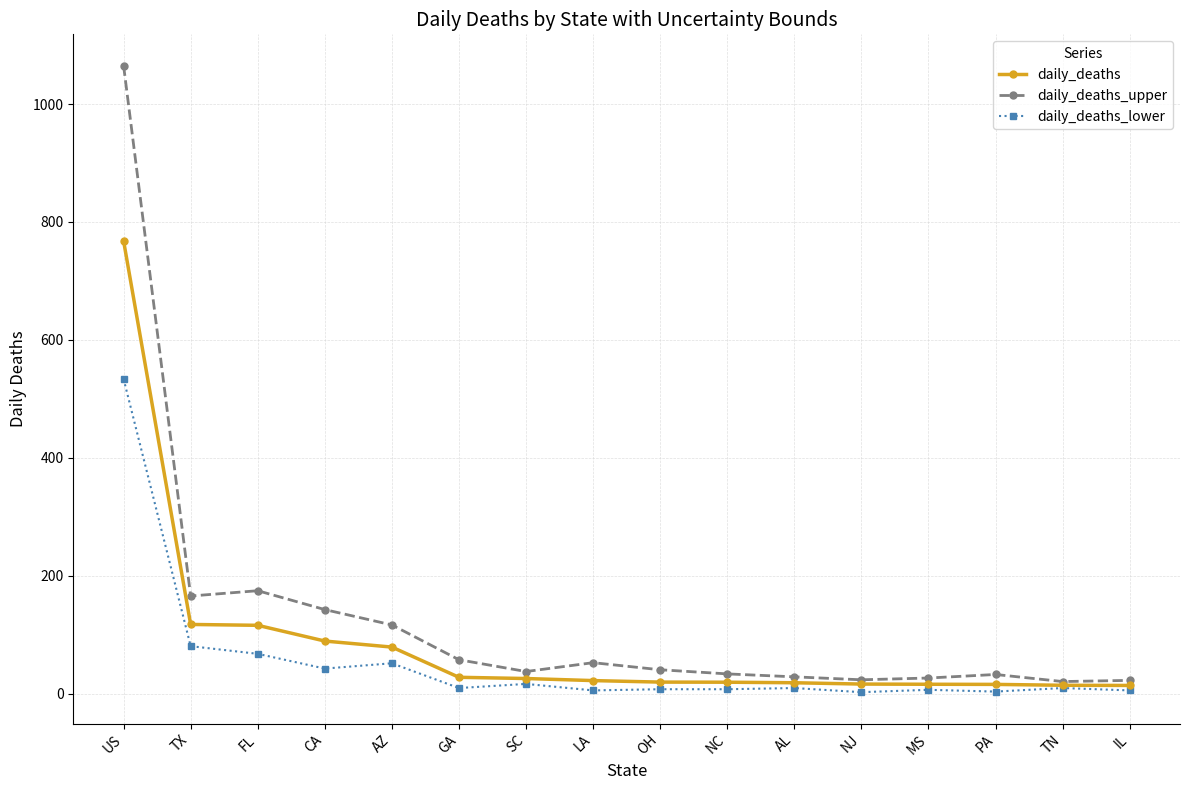

What is the difference between the maximum and minimum values in the daily_deaths_upper series?

1044.0